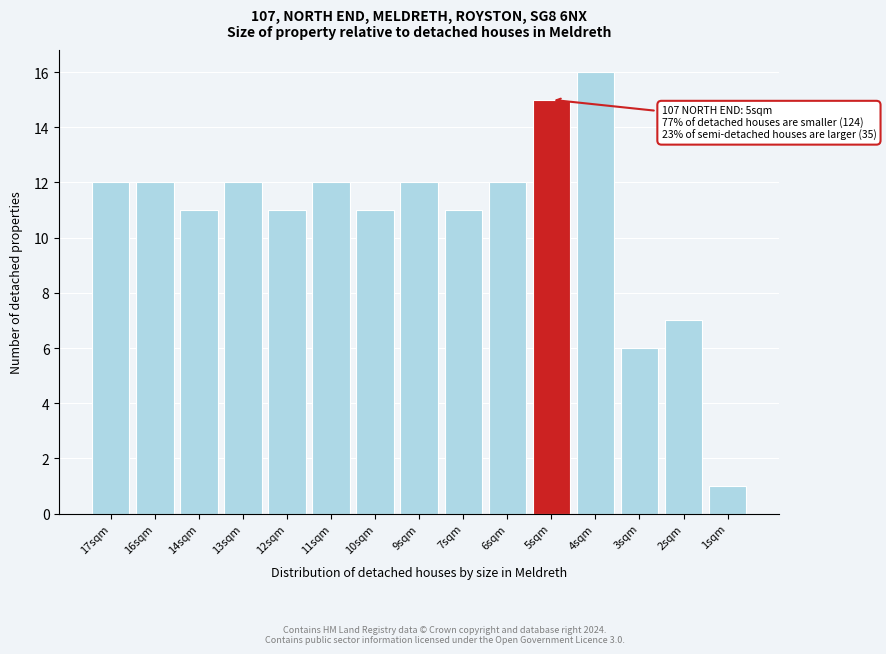

Reading right to left, extract all data points from this chart.

1	7	6	16	15	12	11	12	11	12	11	12	11	12	12